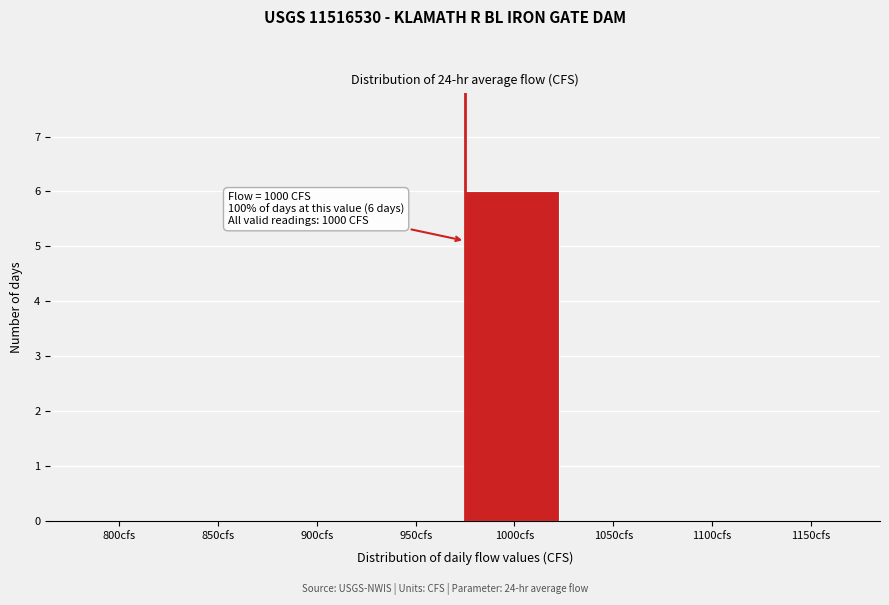

Reading left to right, extract all data points from this chart.

800cfs=0	850cfs=0	900cfs=0	950cfs=0	1000cfs=6	1050cfs=0	1100cfs=0	1150cfs=0